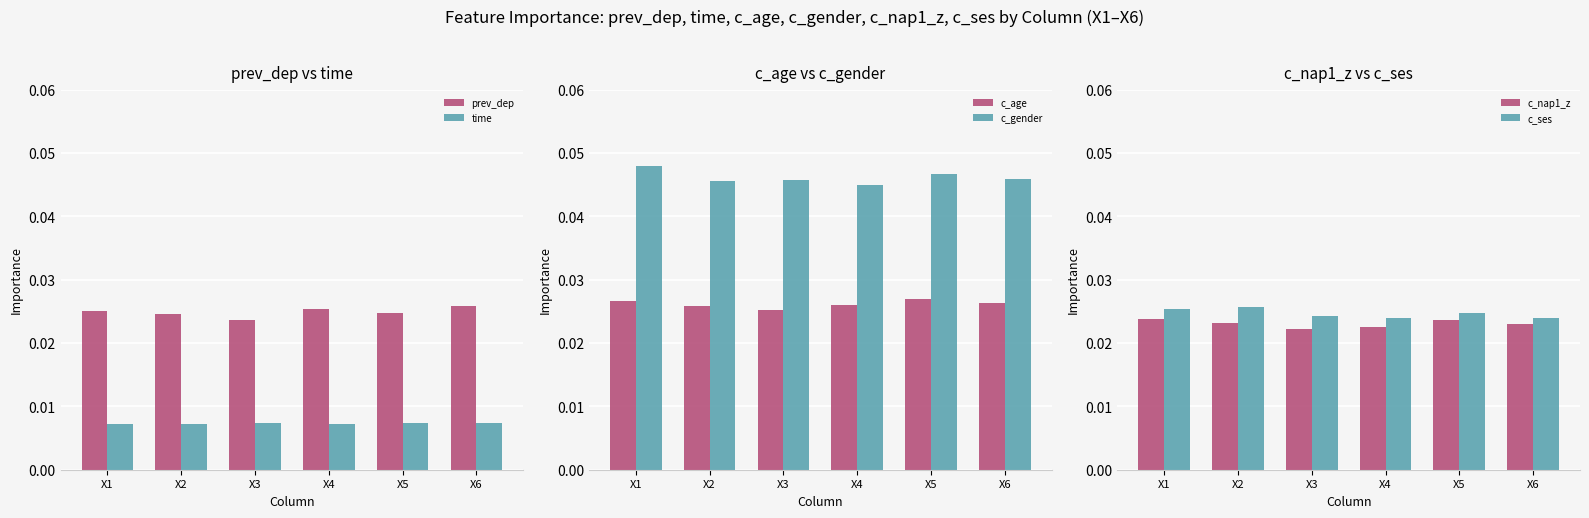

True or false: c_gender has a value of 0.0 at X4.

False